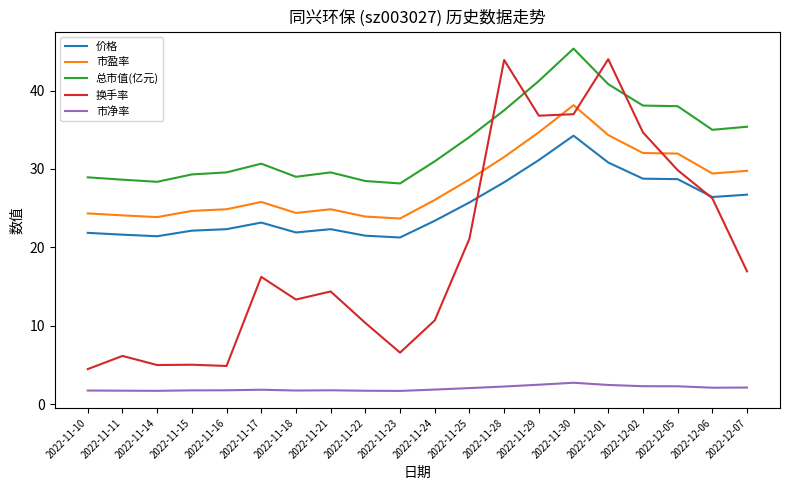

What is the maximum value shown in the chart?

45.3